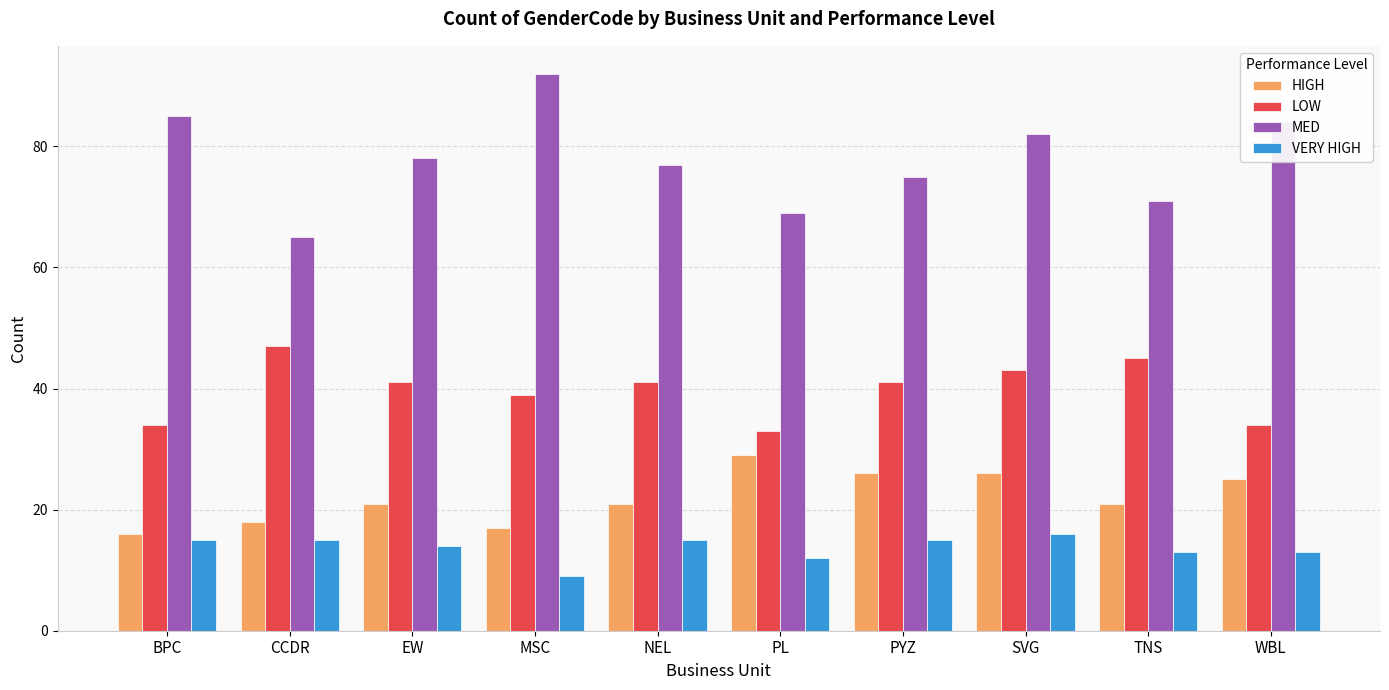

Rank the series at CCDR from lowest to highest value.

VERY HIGH, HIGH, LOW, MED